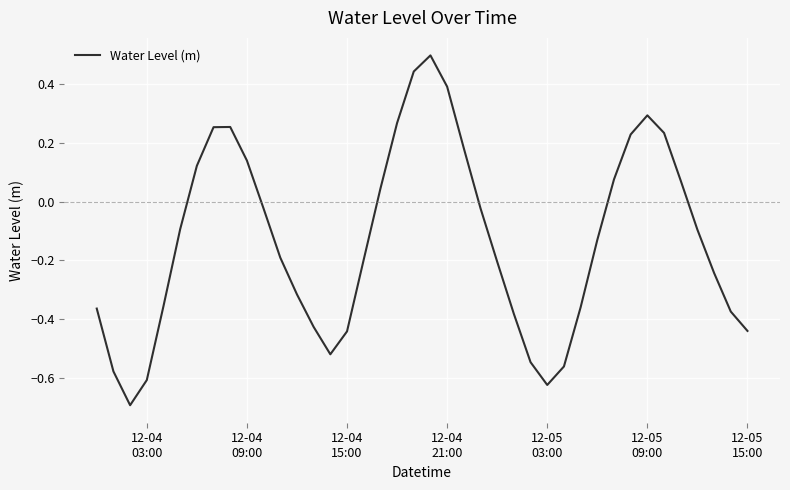

What is the difference between the maximum and minimum values?

1.2